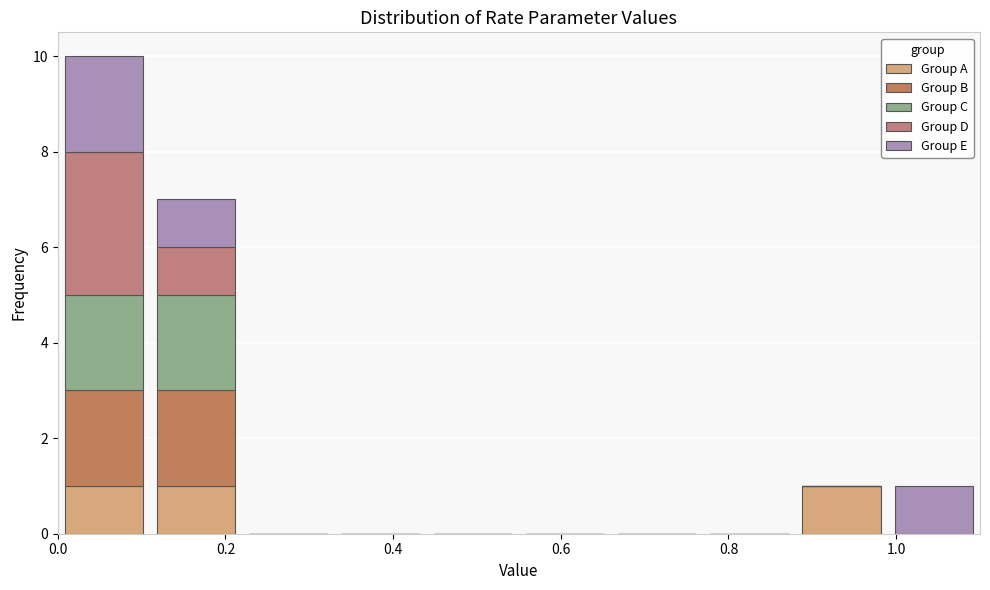

What is the total height of the stacked bar covering 0.99 to 1.10 on the x-axis? Neither the bar edges nor the heights are printed on the chart, so give them approximately, as read against the axes.

1